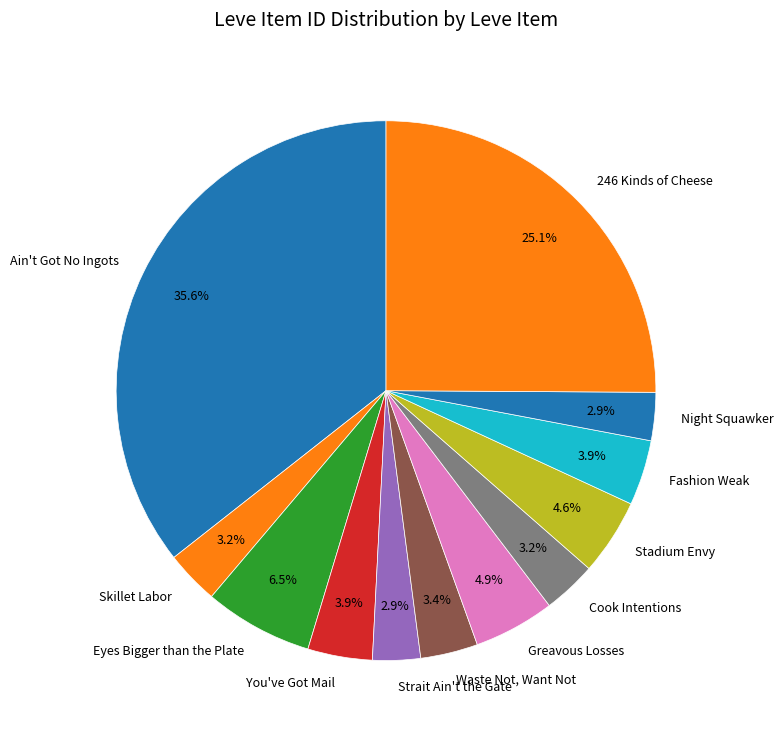

Does Fashion Weak represent more than half of the total?

No